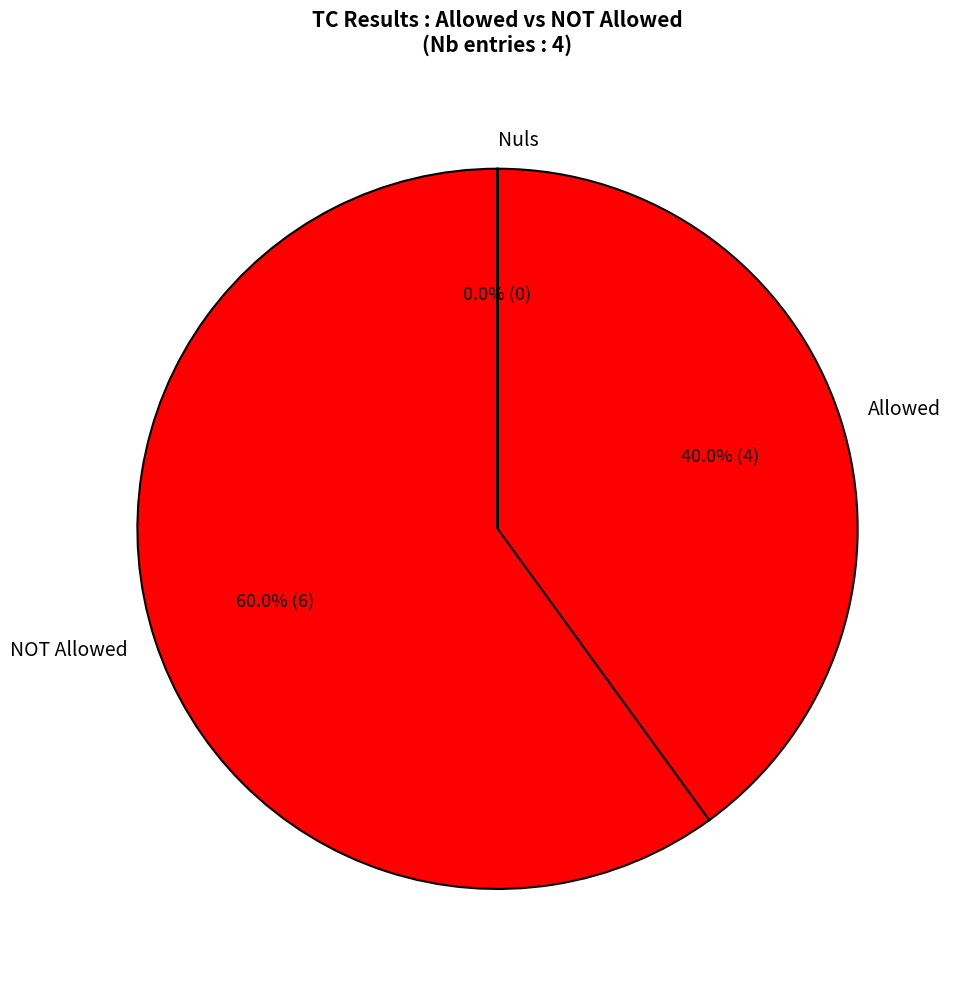

The User3 is allowed to disable acquirable slice represents 40% of the pie. True or false?

False